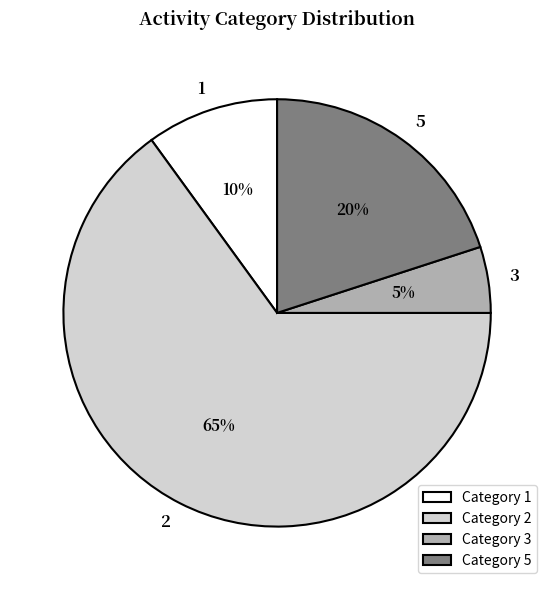

Which category accounts for the majority?

2